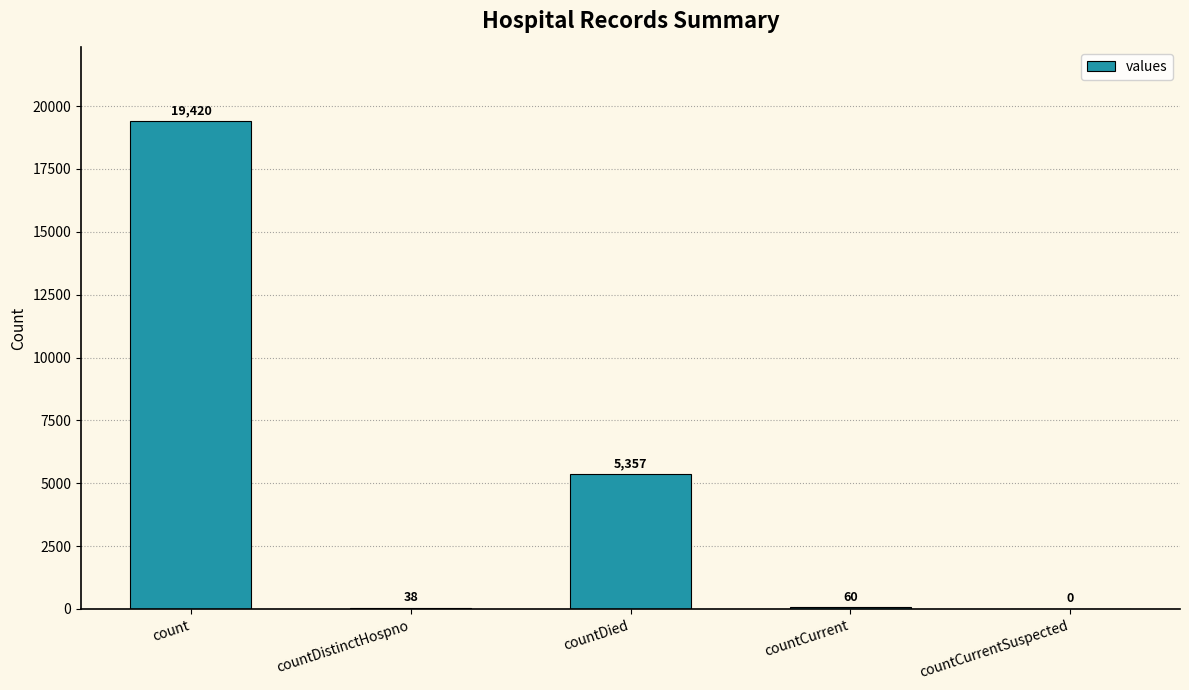

Which has a higher value, count or countDied?

count